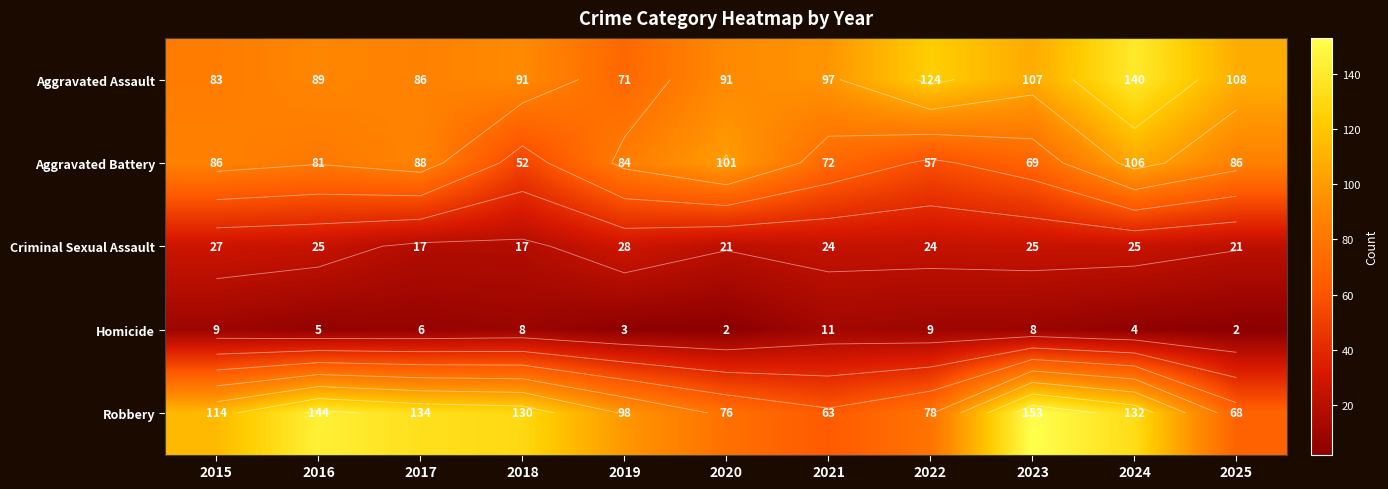

At which category does the chart reach its minimum across all series?

2020